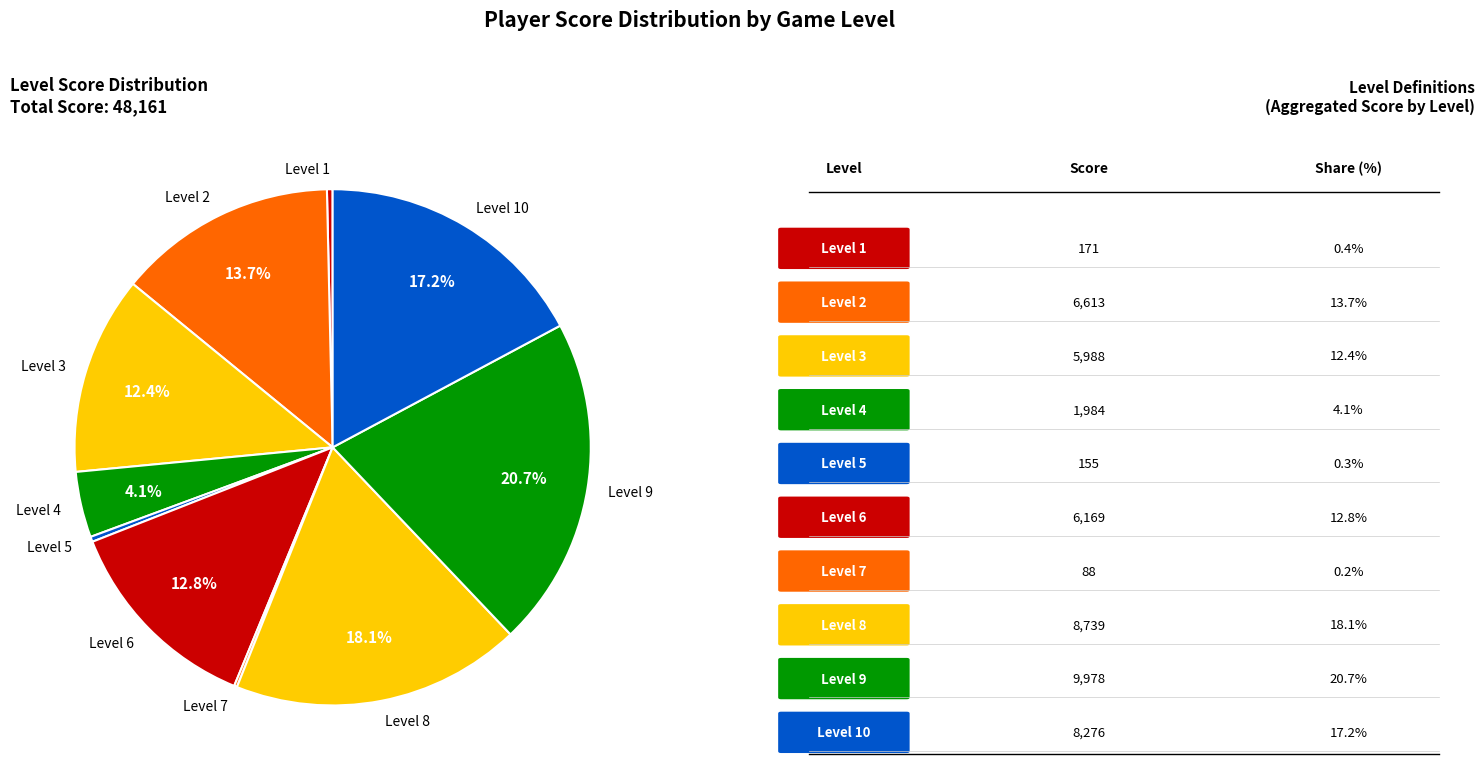

Combined, do Level 10 and Level 1 account for over 50%?

No